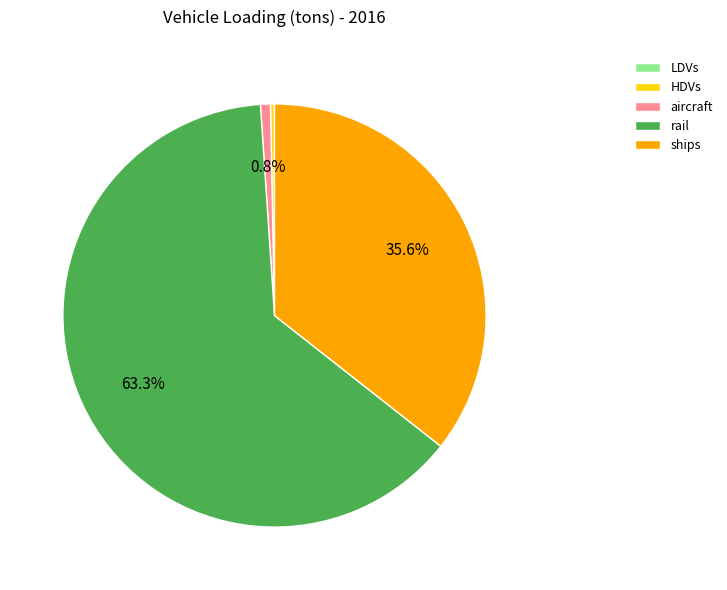

How much of the chart is everything except aircraft?

99.2%